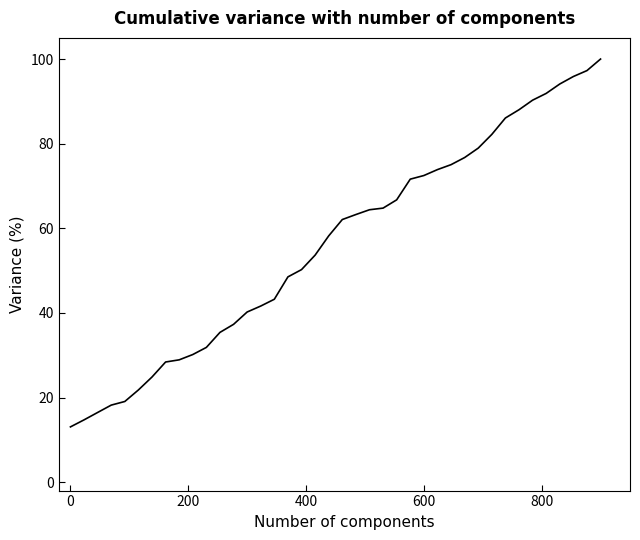

What is the difference between the maximum and minimum values?

86.9